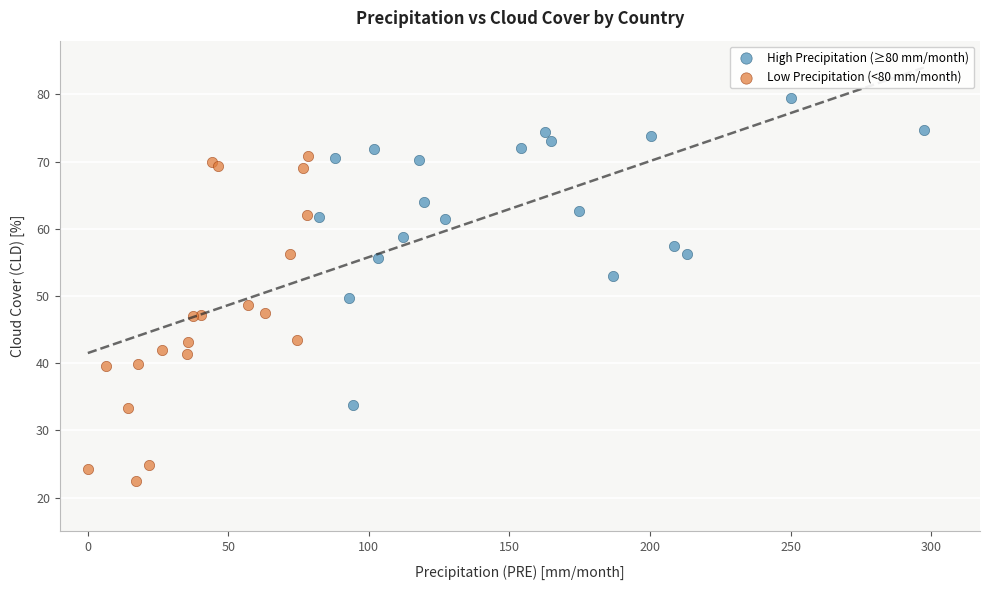

Which series reaches the maximum Y coordinate?

High Precipitation (≥80 mm/month)